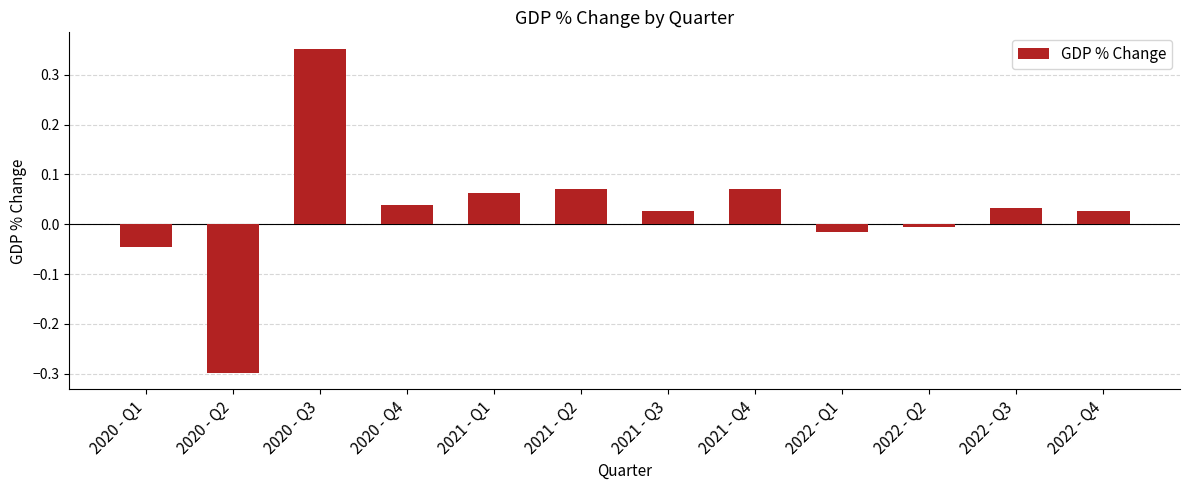

At which category does the chart reach its peak across all series?

2020 - Q3